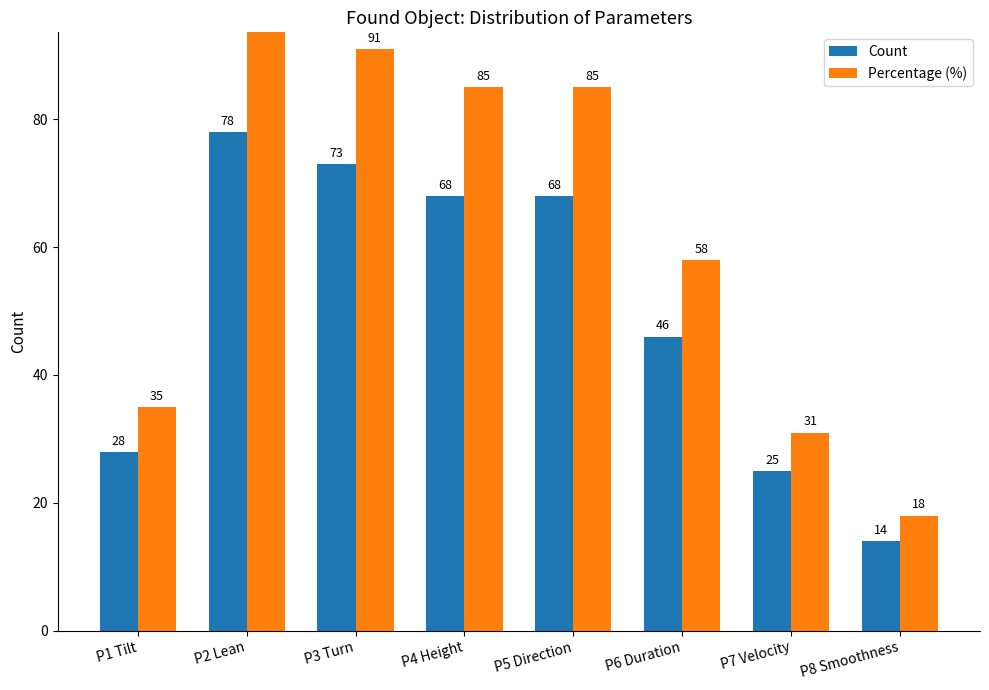

Between P8 Smoothness and P7 Velocity, which is larger?

P7 Velocity